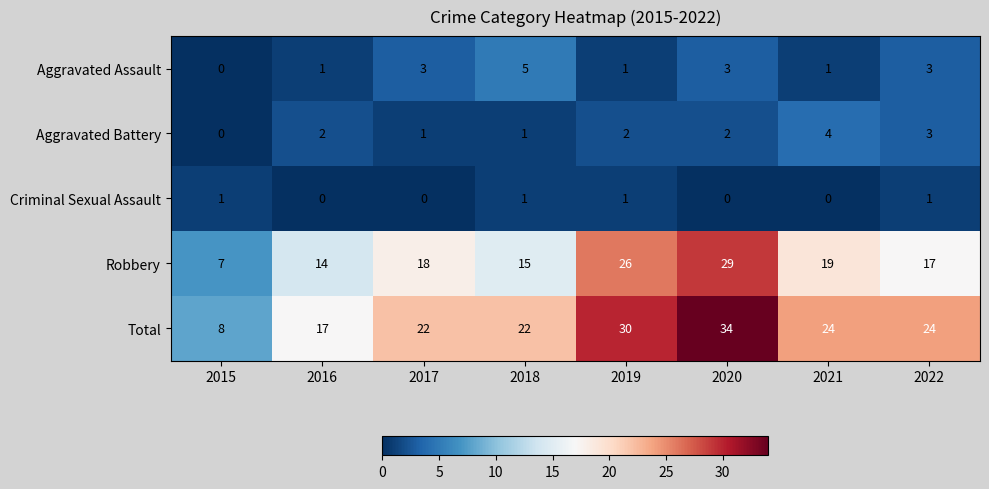

What is the approximate value of Aggravated Battery at 2022?

3